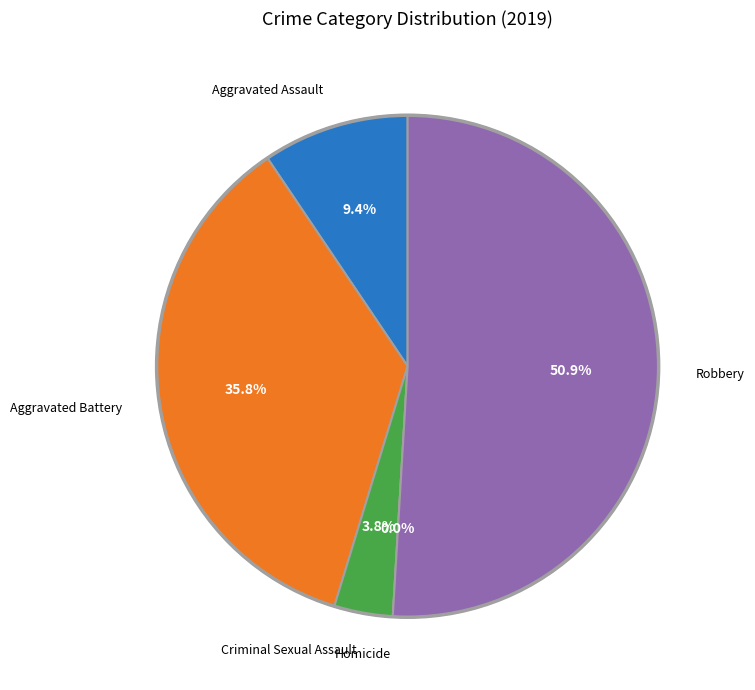

Is there a majority slice in this chart?

Yes